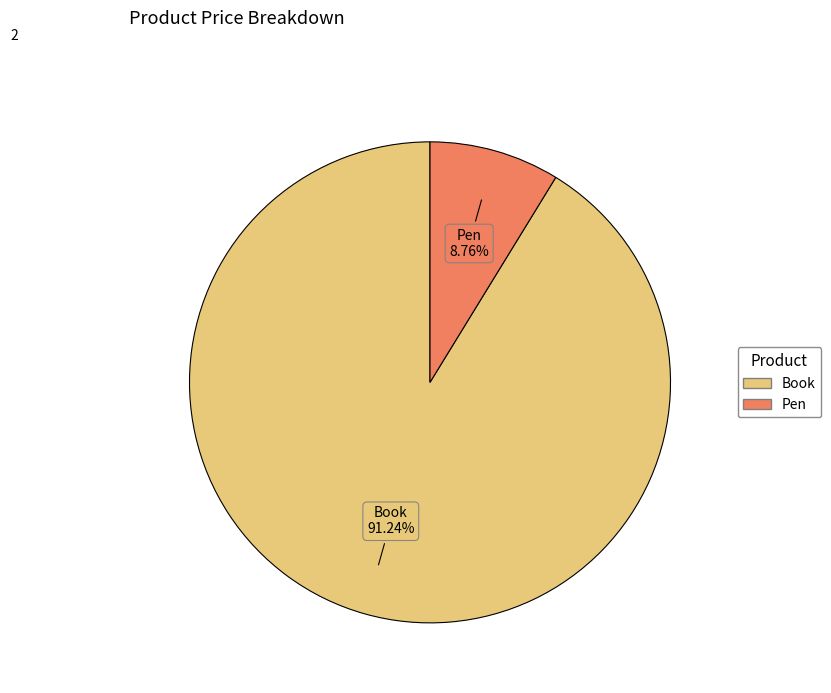

Does Pen account for over 50% of the chart?

No